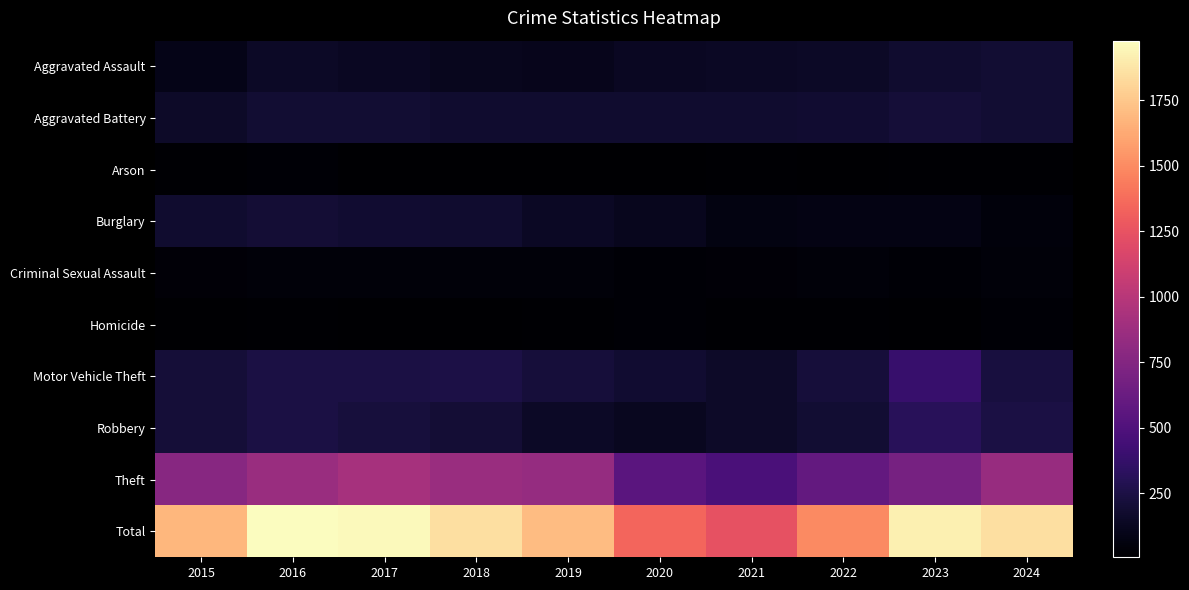

List the series in order of their peak value, lowest first.

Homicide, Arson, Criminal Sexual Assault, Aggravated Assault, Burglary, Aggravated Battery, Robbery, Motor Vehicle Theft, Theft, Total